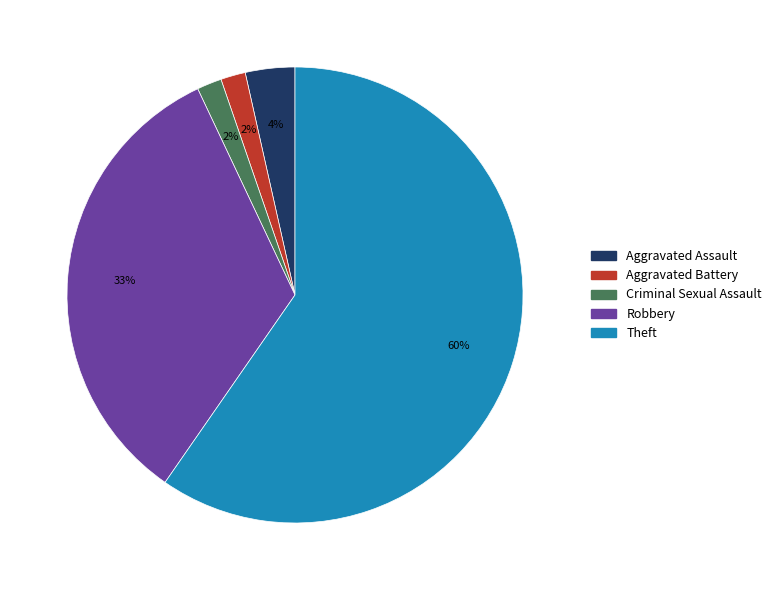

Between Aggravated Assault and Theft, which is larger?

Theft